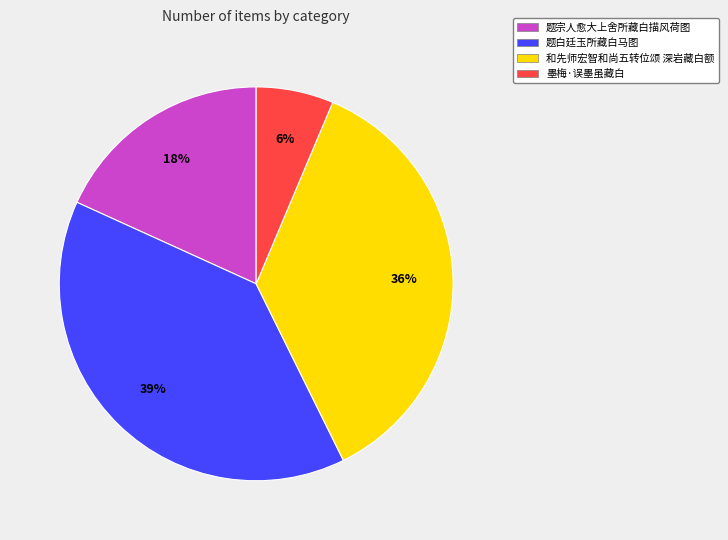

The 和先师宏智和尚五转位颂 深岩藏白额 slice represents 36% of the pie. True or false?

True